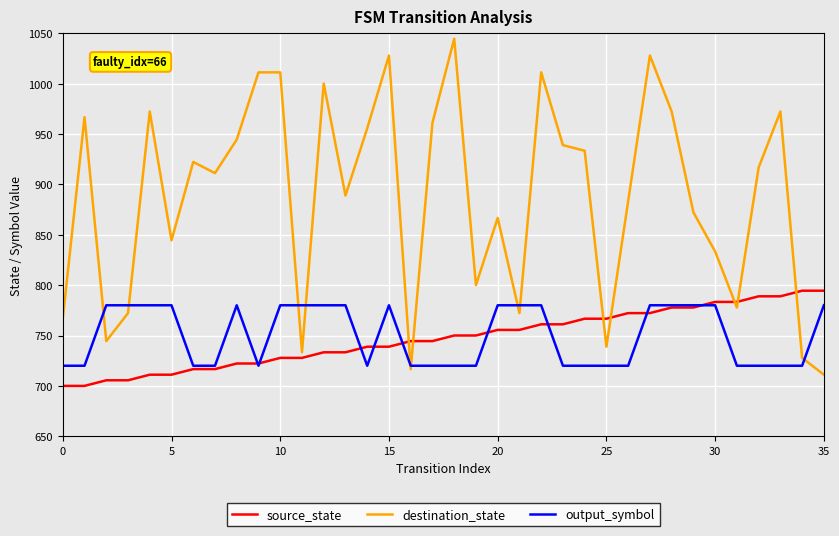

After their last crossing, which series has the higher values: destination_state or source_state?

source_state